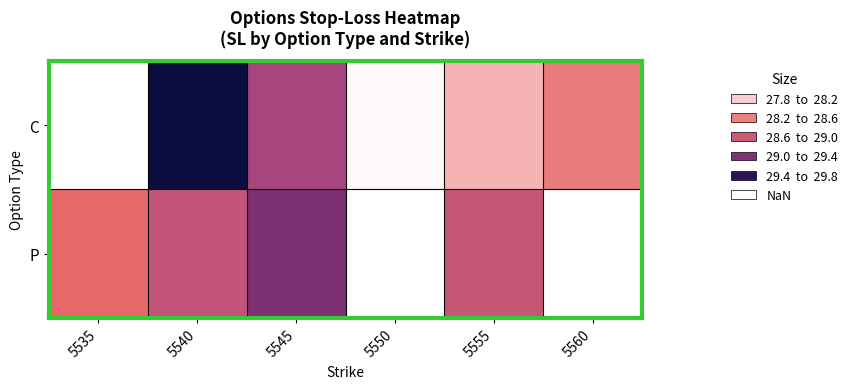

How many data points does each series have?

6